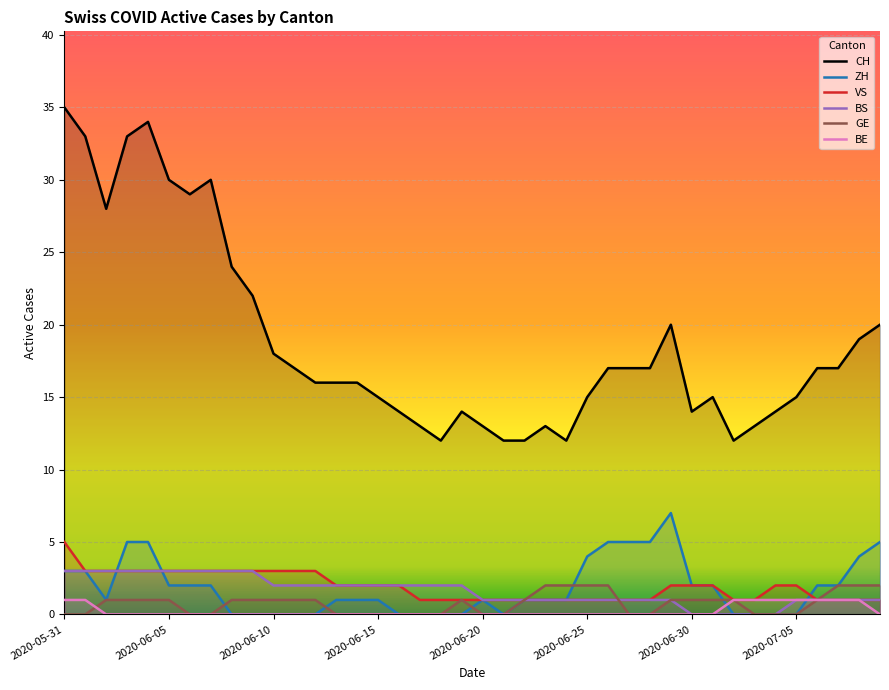

Is it true that VS equals 2 at 13?

True